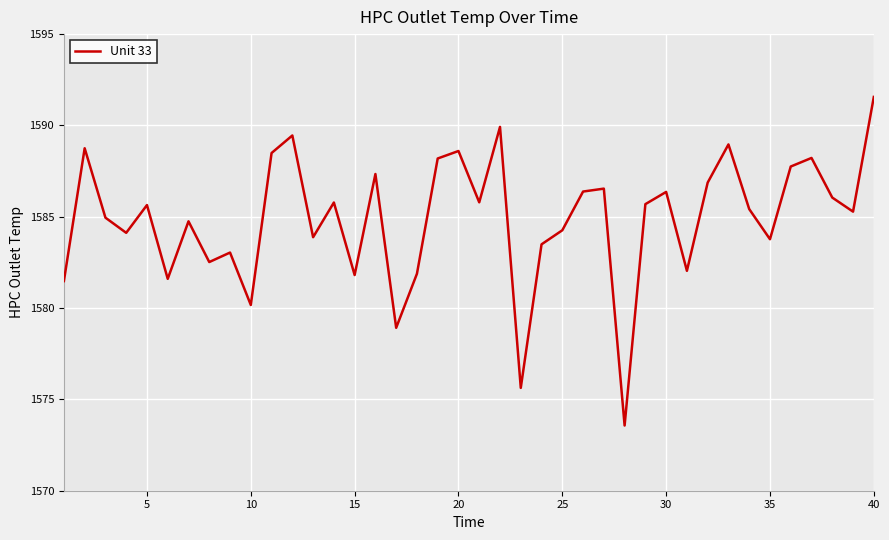

What is the difference between the maximum and minimum values?

18.0